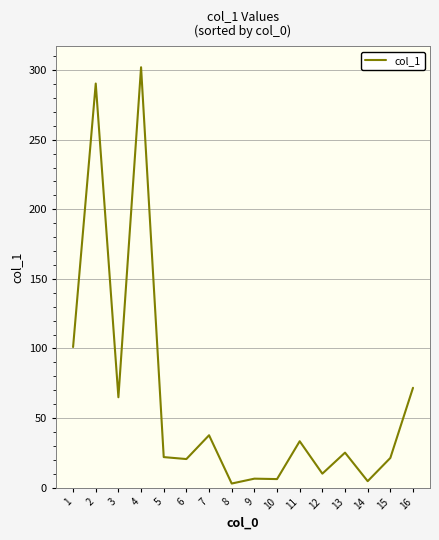

The value at 6 is 20.5. True or false?

True